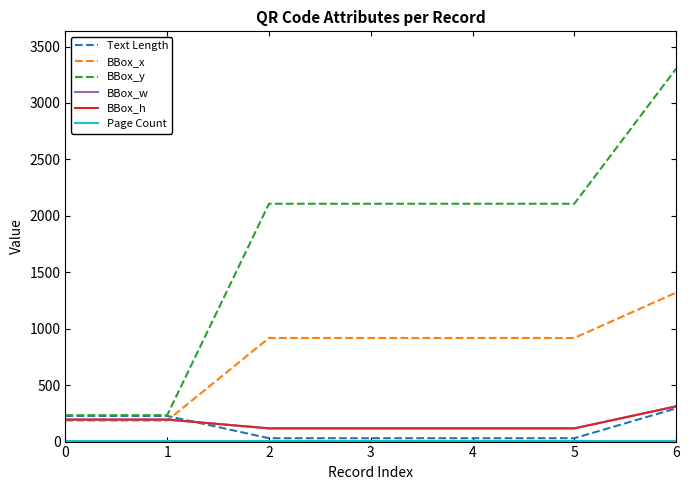

Does the chart display data point markers on the line(s)?

No